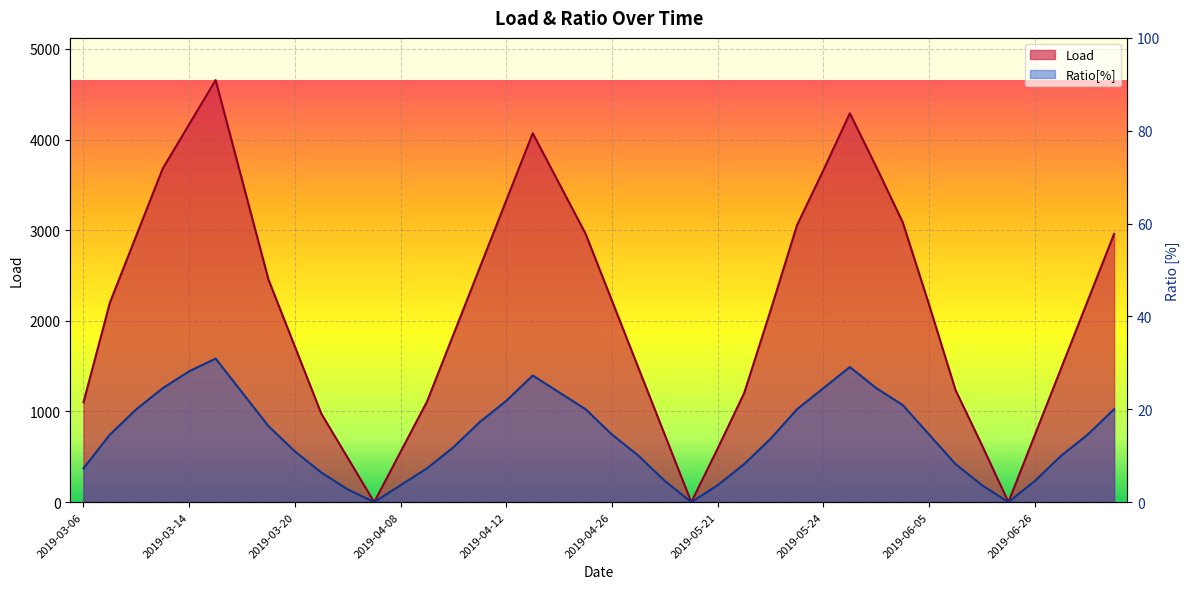

True or false: Ratio[%] and Load intersect in this chart.

False